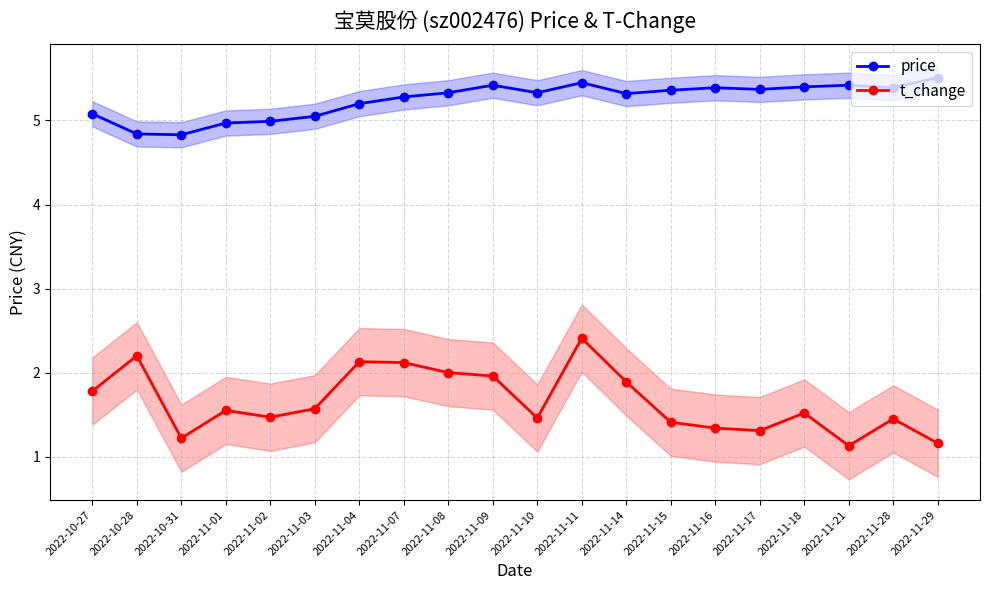

What is the value of the t_change point at the 2nd from the left?

2.2